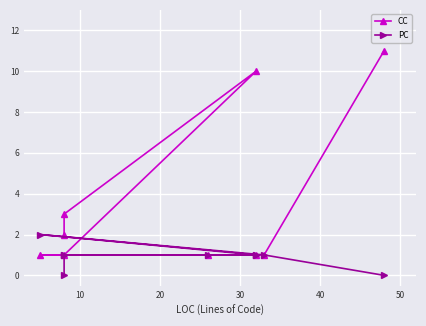

List the series in order of their peak value, lowest first.

PC, CC